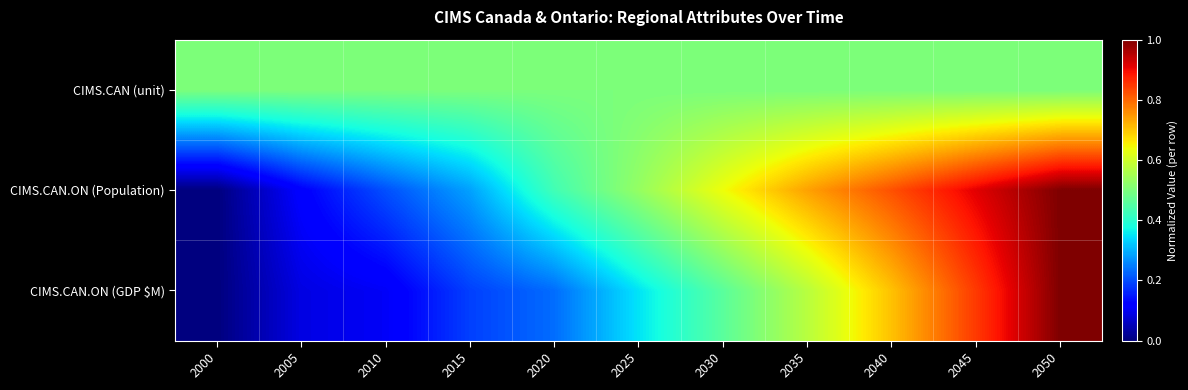

Reading right to left, transcribe all the data shown in this chart.

CIMS.CAN (unit): 2050=0.5	2045=0.5	2040=0.5	2035=0.5	2030=0.5	2025=0.5	2020=0.5	2015=0.5	2010=0.5	2005=0.5	2000=0.5
CIMS.CAN.ON (Population): 2050=1.0	2045=0.9	2040=0.8	2035=0.7	2030=0.6	2025=0.5	2020=0.4	2015=0.3	2010=0.2	2005=0.1	2000=0.0
CIMS.CAN.ON (GDP $M): 2050=1.0	2045=0.8	2040=0.7	2035=0.6	2030=0.5	2025=0.3	2020=0.2	2015=0.2	2010=0.1	2005=0.1	2000=0.0